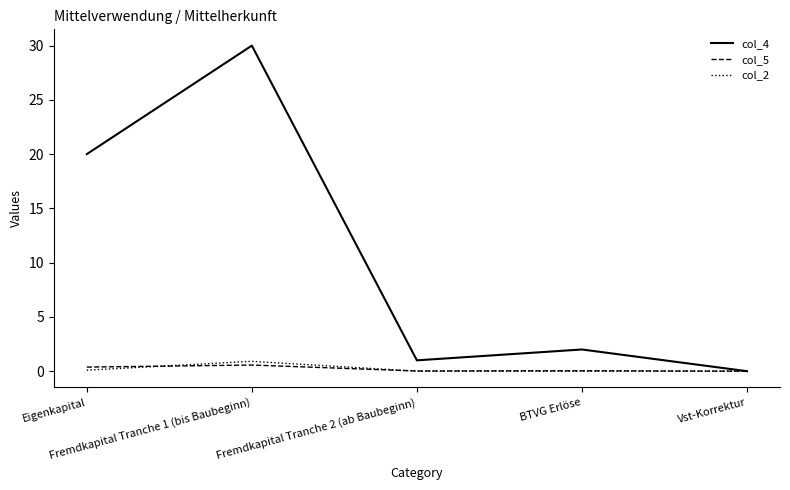

Which series has the largest total across all categories?

col_4